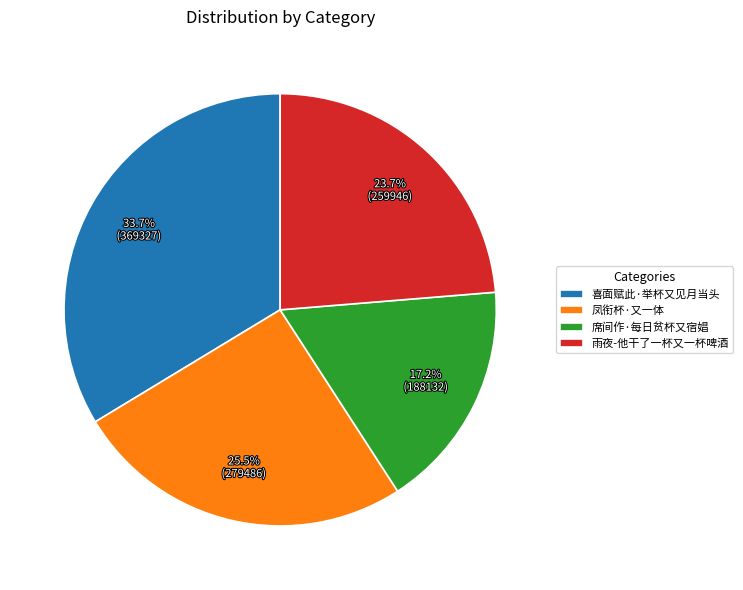

Rank the categories by value from highest to lowest.

喜面赋此·举杯又见月当头, 凤衔杯·又一体, 雨夜-他干了一杯又一杯啤酒, 席间作·每日贫杯又宿娼